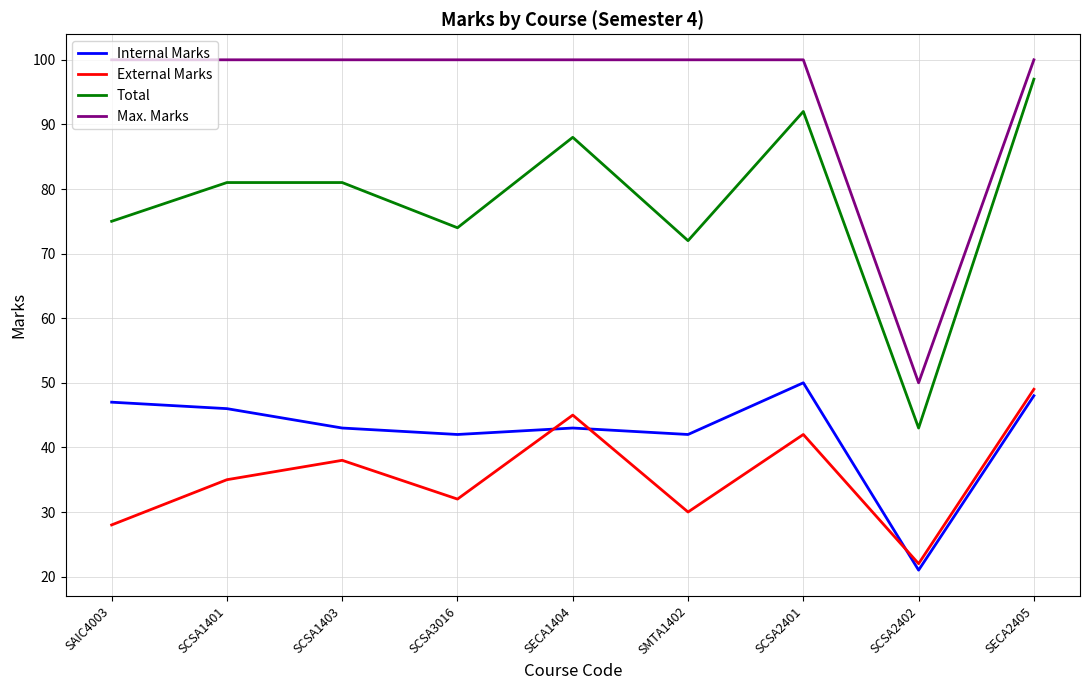

Is the value of External Marks at SMTA1402 greater than the value of Total at SCSA1401?

No